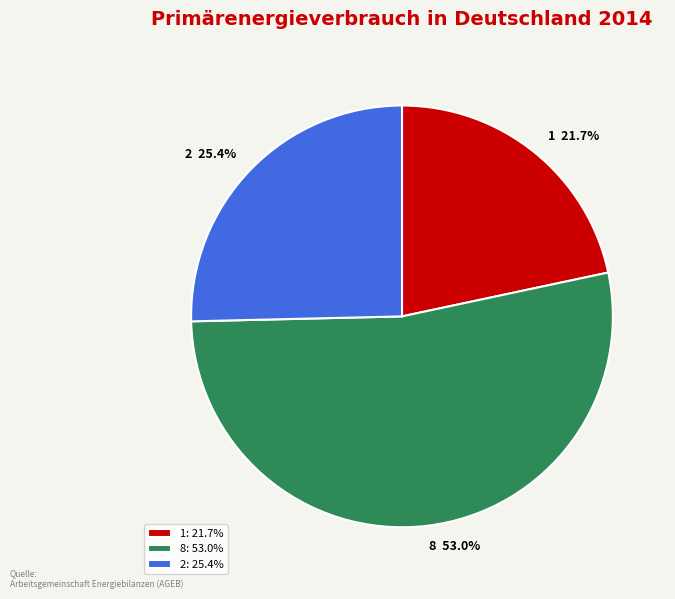

How many segments does this pie chart have?

3